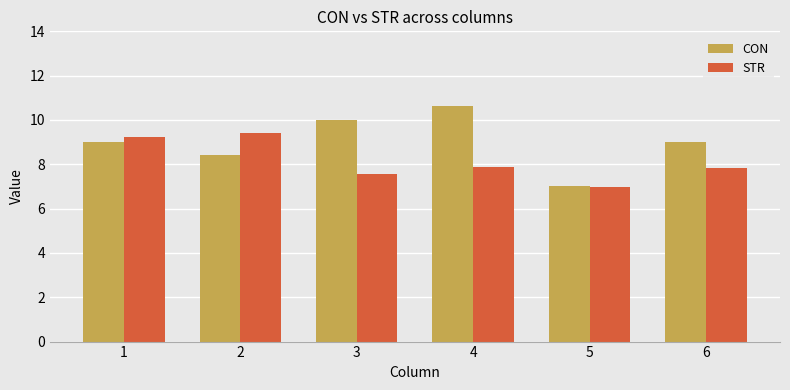

How many groups of bars are there?

6